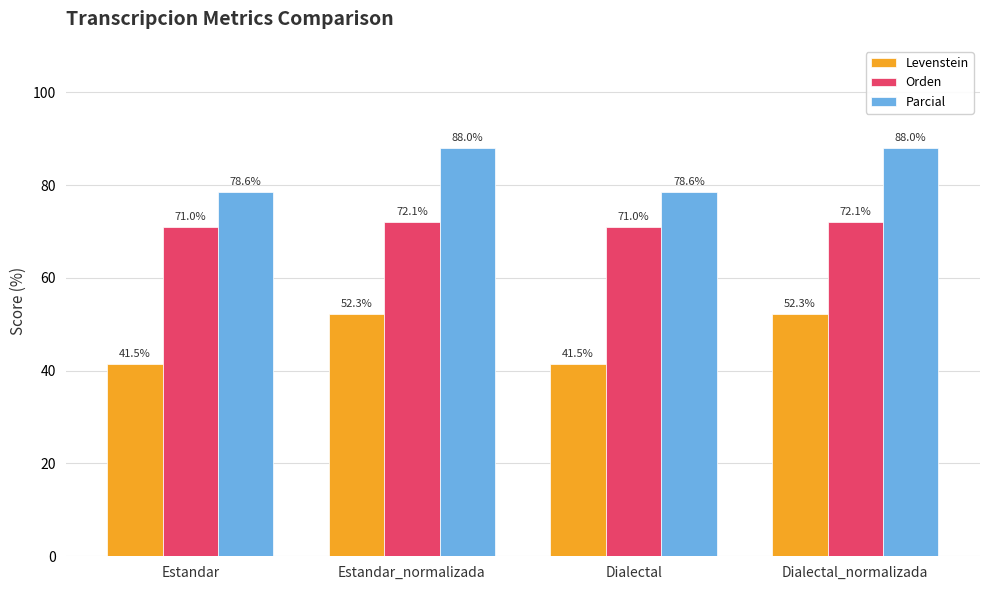

List the series in order of their overall mean, highest first.

Parcial, Orden, Levenstein